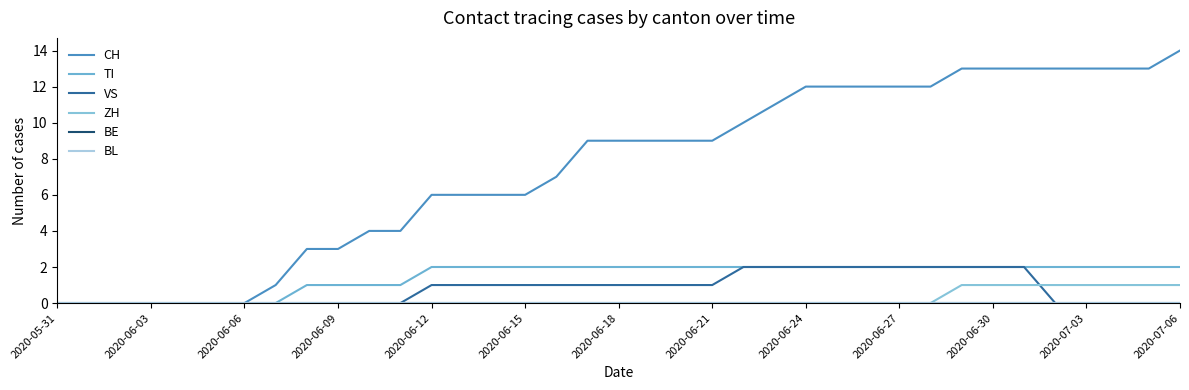

What is the label of the 2nd point from the left?

2020-06-03